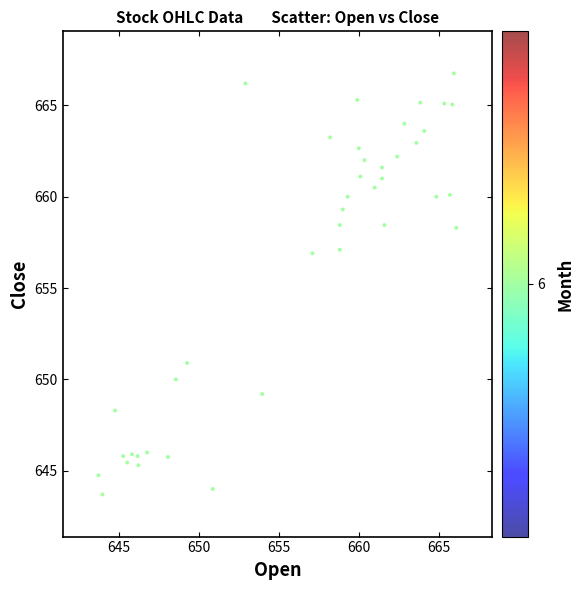

What is the range of X values (max minus min)?

22.4